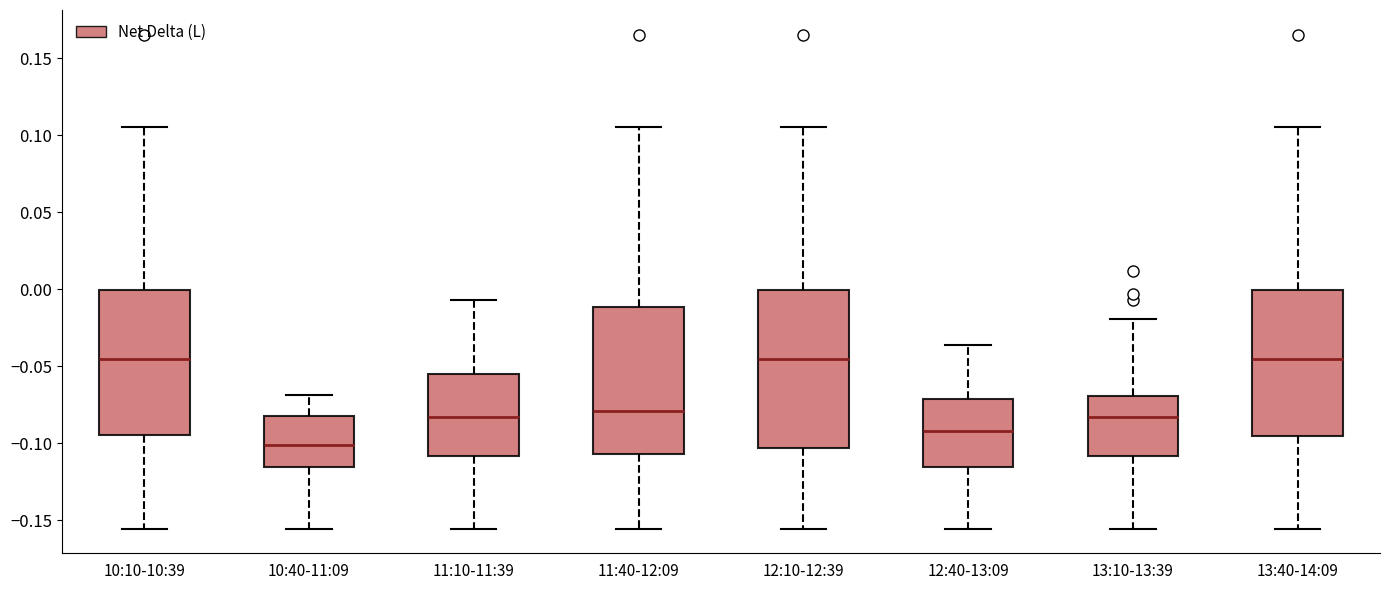

Where does the median line of the box for 13:10-13:39 sit on the y-axis? The values are not printed on the chart, so give them approximately, as read against the axis.

-0.085